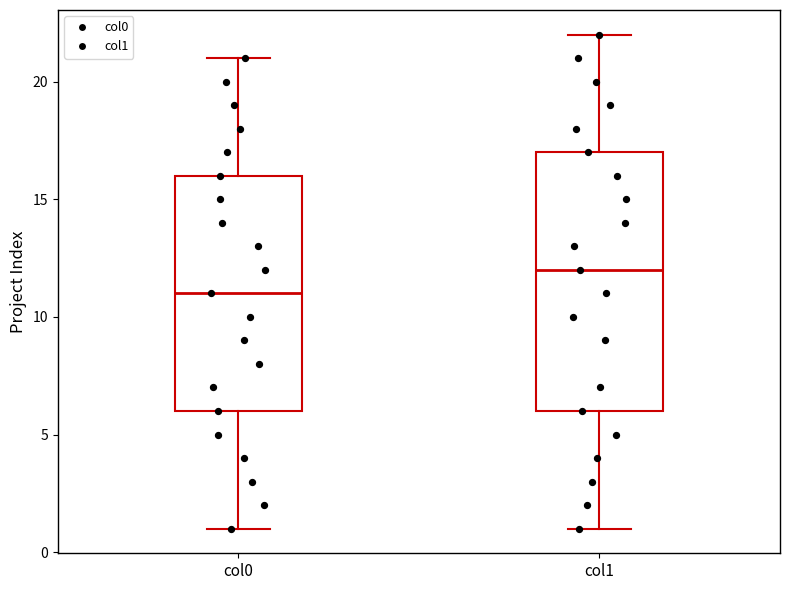

Reading left to right, transcribe this box plot: for each box, give where its median line is, the range the box spans, and where its two whiskers end, as read against the y-axis. The values are not printed on the chart, so give them approximately, as read against the axis.

col0: median 11, box 6 to 16, whiskers 1 to 21
col1: median 12, box 6 to 17, whiskers 1 to 22